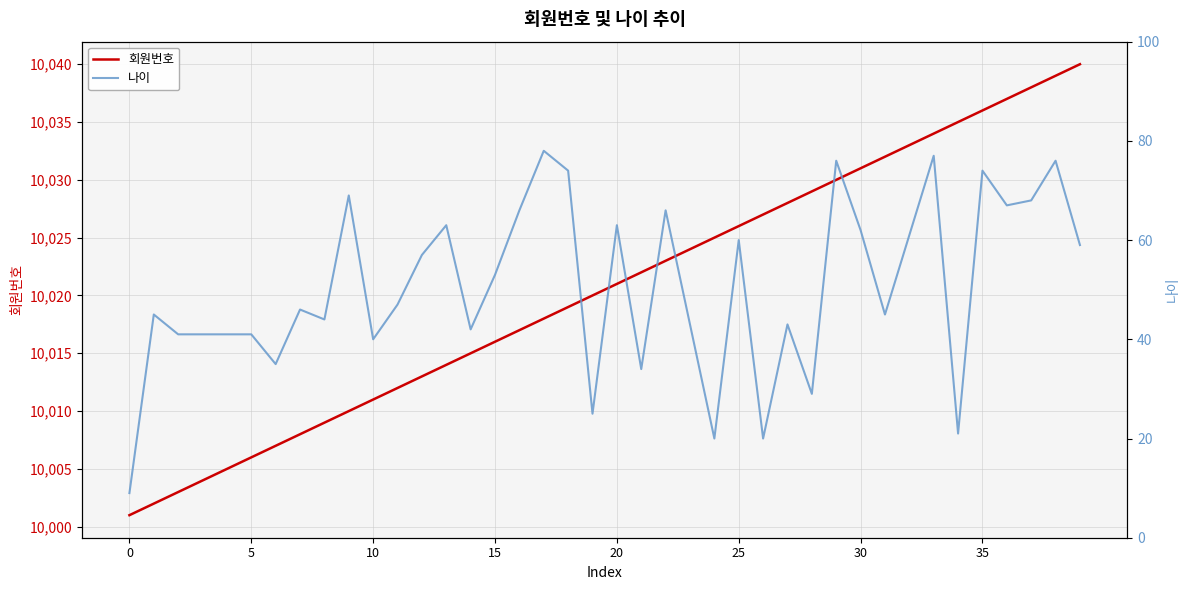

What are all the series names shown in the legend?

회원번호, 나이